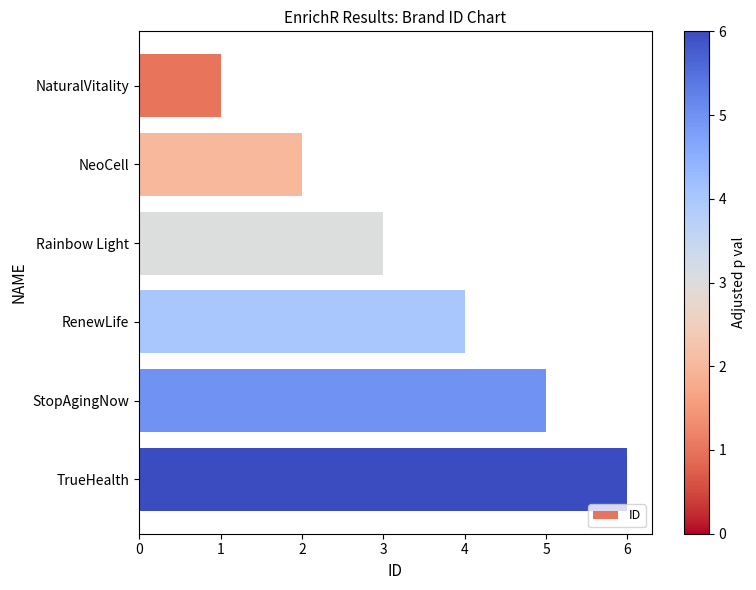

How many values are below 4?

3